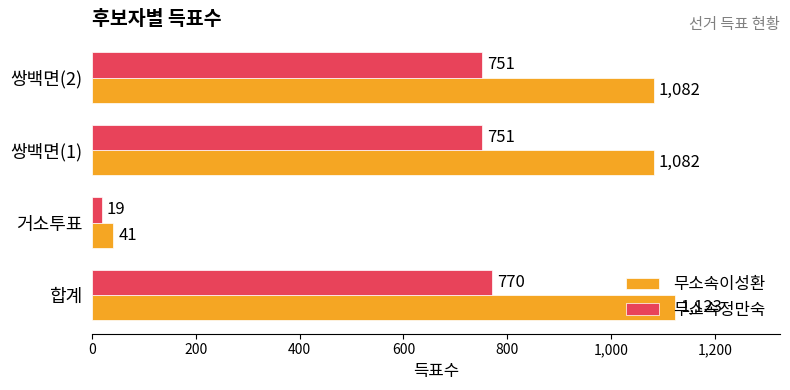

The 무소속정만숙 series shows 534 at 합계. True or false?

False